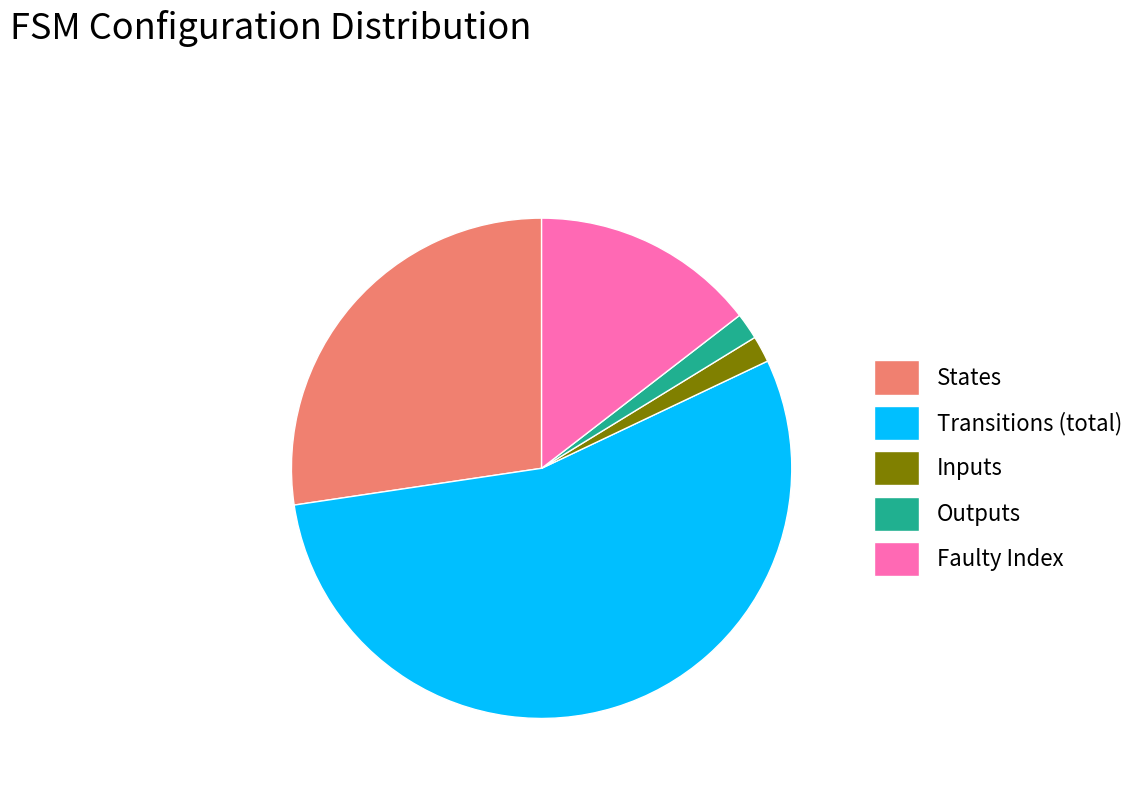

Between Outputs and Transitions (total), which is larger?

Transitions (total)